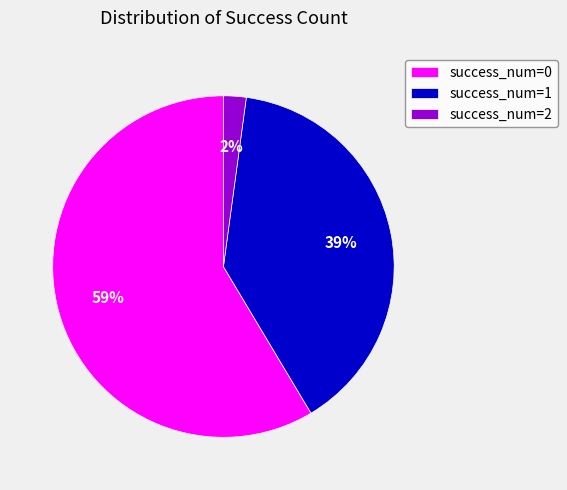

Which has a higher value, success_num=1 or success_num=0?

success_num=0